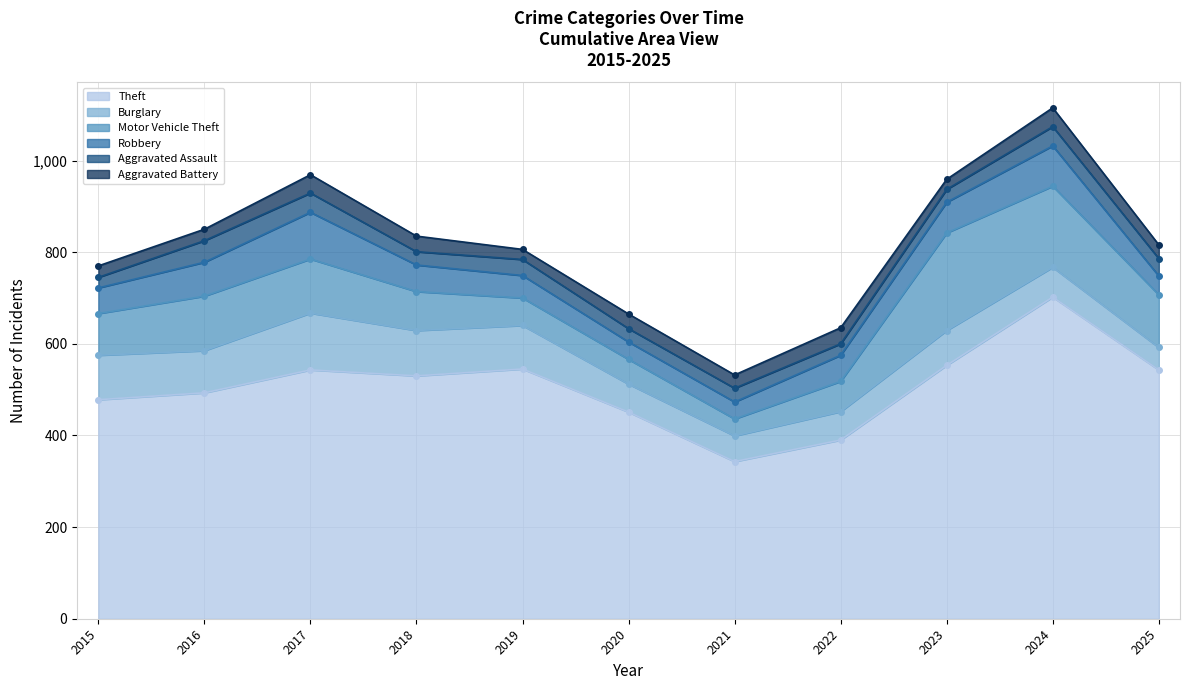

Is it true that Robbery equals 80 at 2015?

False